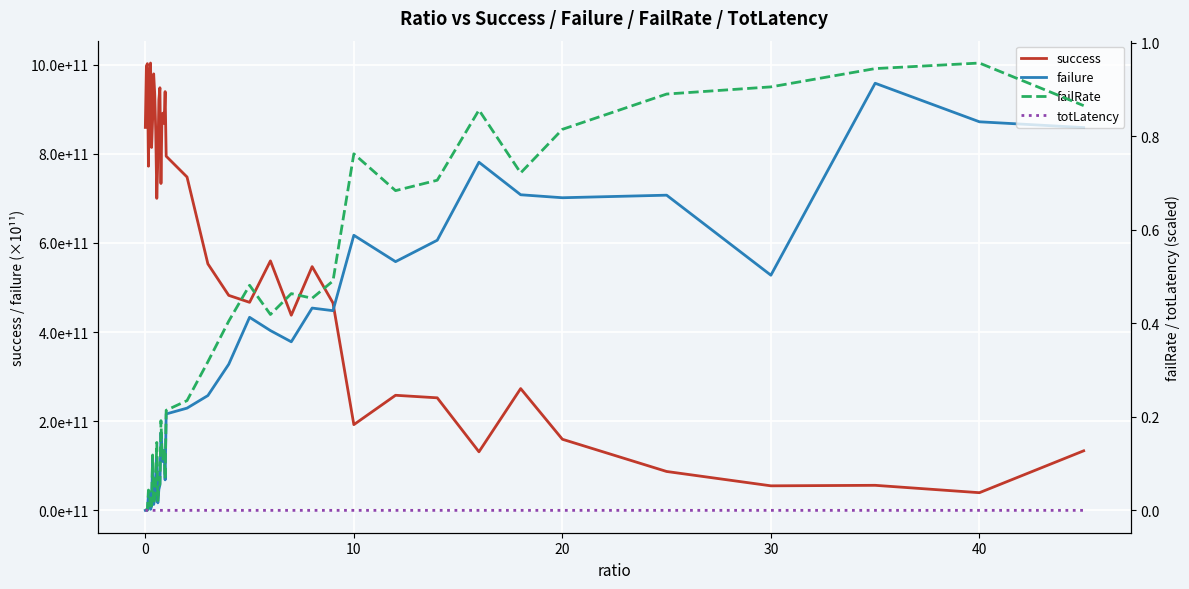

Does the chart display data point markers on the line(s)?

No